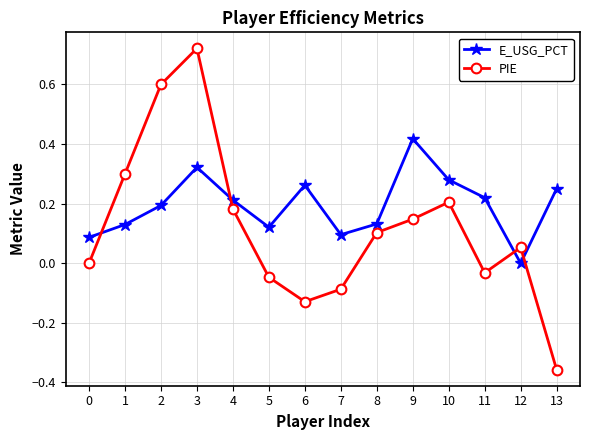

How many lines are shown in the chart?

2